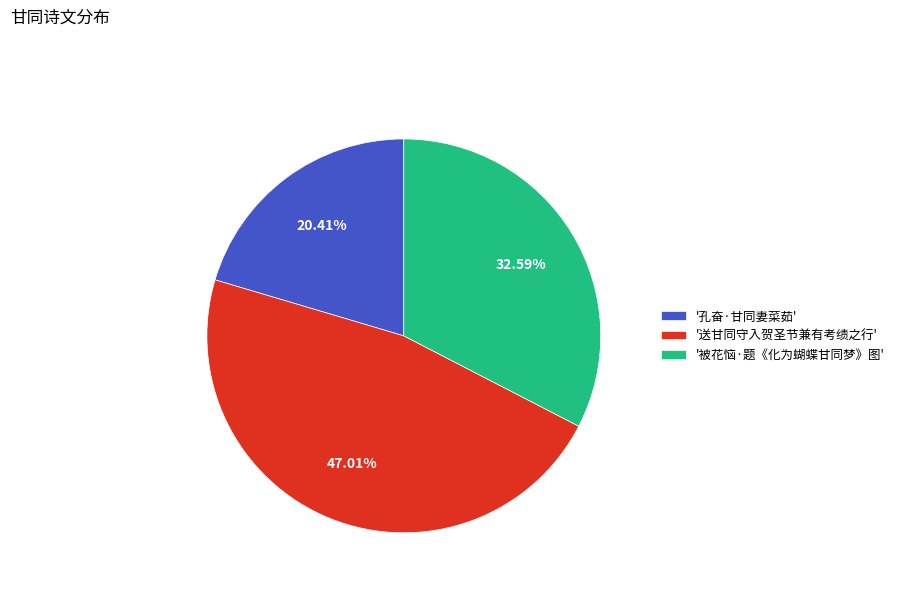

What is the ratio of the value at '送甘同守入贺圣节兼有考绩之行' to the value at '孔奋·甘同妻菜茹'?

2.3